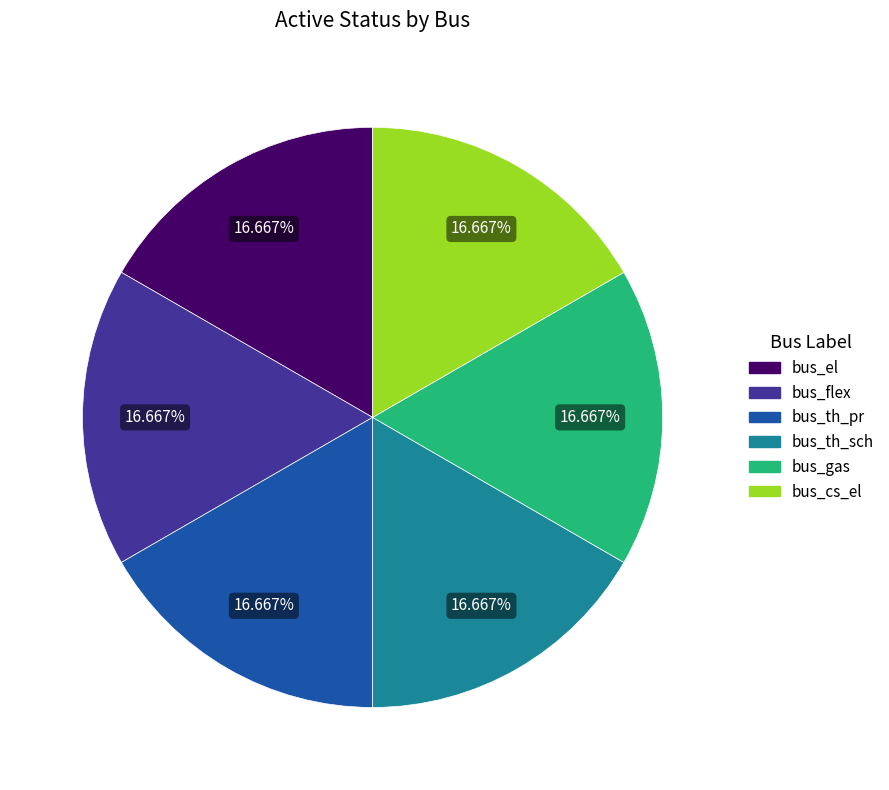

How many segments does this pie chart have?

6